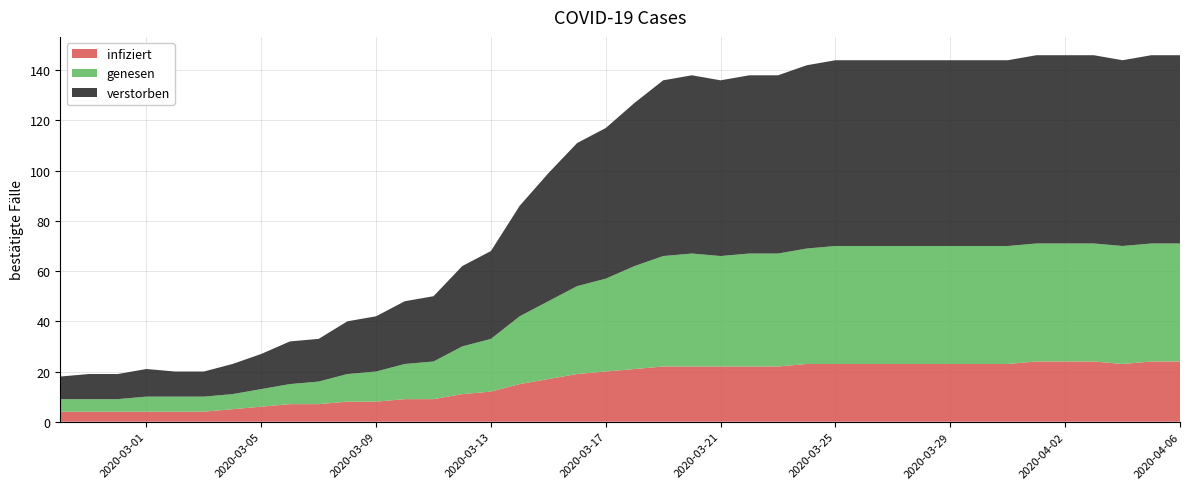

Reading left to right, what are all the values shown in this chart?

infiziert: 2020-02-27=4	2020-02-28=4	2020-02-29=4	2020-03-01=4	2020-03-02=4	2020-03-03=4	2020-03-04=5	2020-03-05=6	2020-03-06=7	2020-03-07=7	2020-03-08=8	2020-03-09=8	2020-03-10=9	2020-03-11=9	2020-03-12=11	2020-03-13=12	2020-03-14=15	2020-03-15=17	2020-03-16=19	2020-03-17=20	2020-03-18=21	2020-03-19=22	2020-03-20=22	2020-03-21=22	2020-03-22=22	2020-03-23=22	2020-03-24=23	2020-03-25=23	2020-03-26=23	2020-03-27=23	2020-03-28=23	2020-03-29=23	2020-03-30=23	2020-03-31=23	2020-04-01=24	2020-04-02=24	2020-04-03=24	2020-04-04=23	2020-04-05=24	2020-04-06=24
genesen: 2020-02-27=5	2020-02-28=5	2020-02-29=5	2020-03-01=6	2020-03-02=6	2020-03-03=6	2020-03-04=6	2020-03-05=7	2020-03-06=8	2020-03-07=9	2020-03-08=11	2020-03-09=12	2020-03-10=14	2020-03-11=15	2020-03-12=19	2020-03-13=21	2020-03-14=27	2020-03-15=31	2020-03-16=35	2020-03-17=37	2020-03-18=41	2020-03-19=44	2020-03-20=45	2020-03-21=44	2020-03-22=45	2020-03-23=45	2020-03-24=46	2020-03-25=47	2020-03-26=47	2020-03-27=47	2020-03-28=47	2020-03-29=47	2020-03-30=47	2020-03-31=47	2020-04-01=47	2020-04-02=47	2020-04-03=47	2020-04-04=47	2020-04-05=47	2020-04-06=47
verstorben: 2020-02-27=9	2020-02-28=10	2020-02-29=10	2020-03-01=11	2020-03-02=10	2020-03-03=10	2020-03-04=12	2020-03-05=14	2020-03-06=17	2020-03-07=17	2020-03-08=21	2020-03-09=22	2020-03-10=25	2020-03-11=26	2020-03-12=32	2020-03-13=35	2020-03-14=44	2020-03-15=51	2020-03-16=57	2020-03-17=60	2020-03-18=65	2020-03-19=70	2020-03-20=71	2020-03-21=70	2020-03-22=71	2020-03-23=71	2020-03-24=73	2020-03-25=74	2020-03-26=74	2020-03-27=74	2020-03-28=74	2020-03-29=74	2020-03-30=74	2020-03-31=74	2020-04-01=75	2020-04-02=75	2020-04-03=75	2020-04-04=74	2020-04-05=75	2020-04-06=75